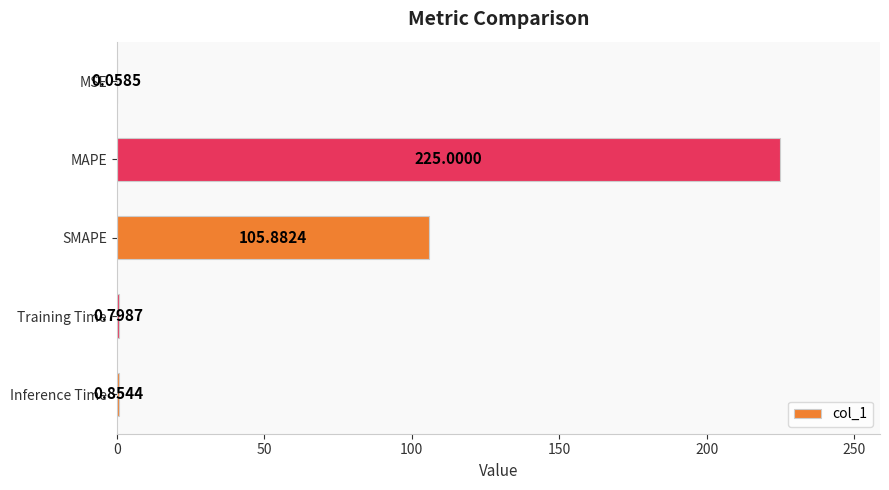

Which has a higher value, MSE or SMAPE?

SMAPE